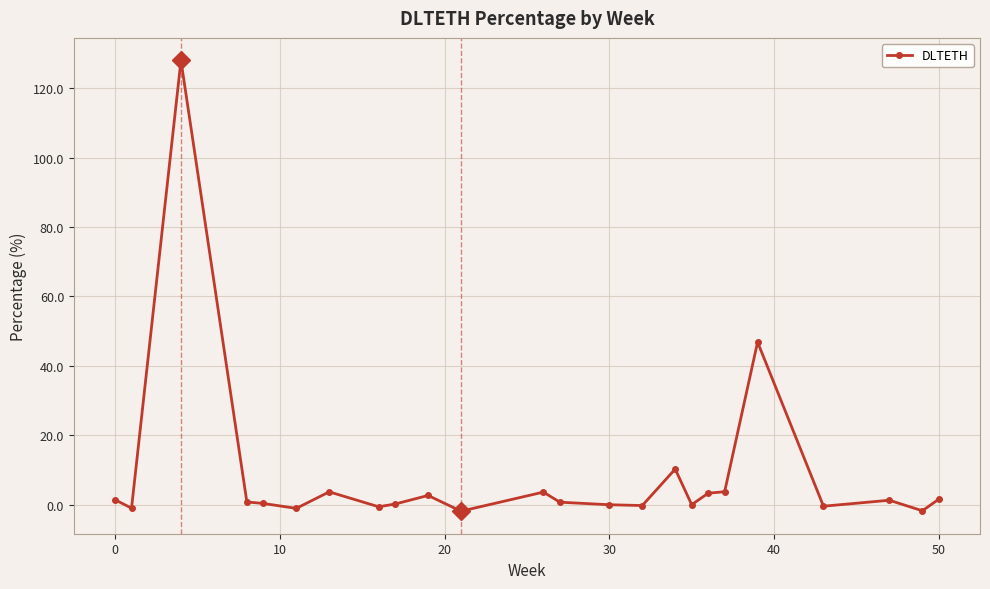

How many series are shown in this chart?

1